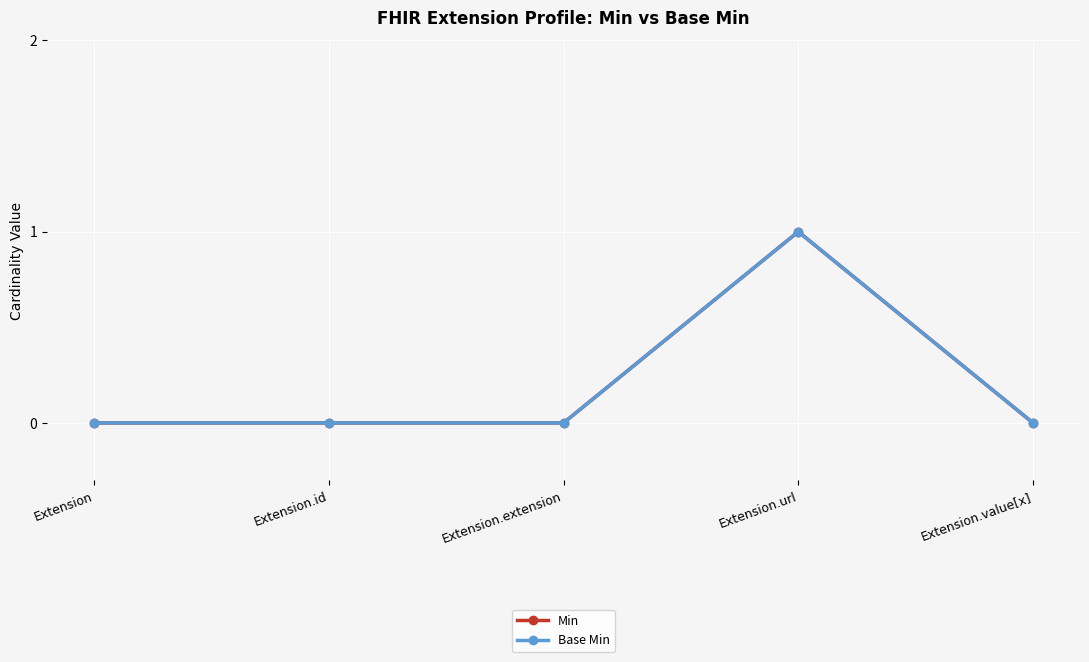

What is the maximum value shown in the chart?

1